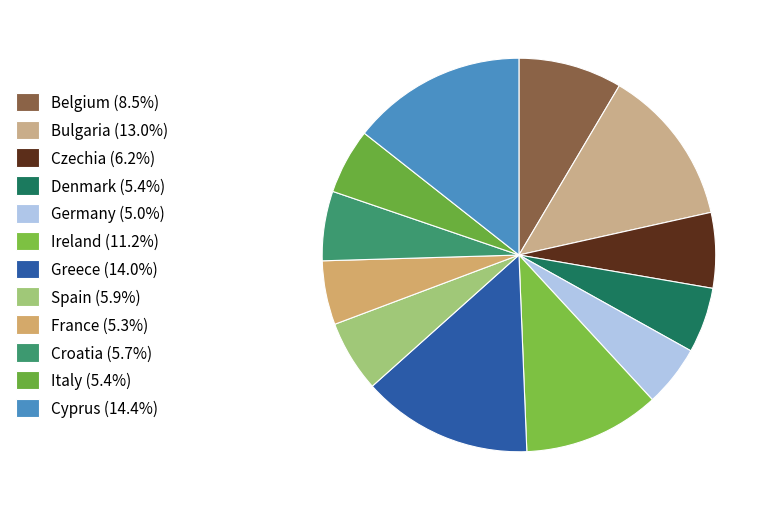

What is the ratio of the value at Italy to the value at Cyprus?

0.4